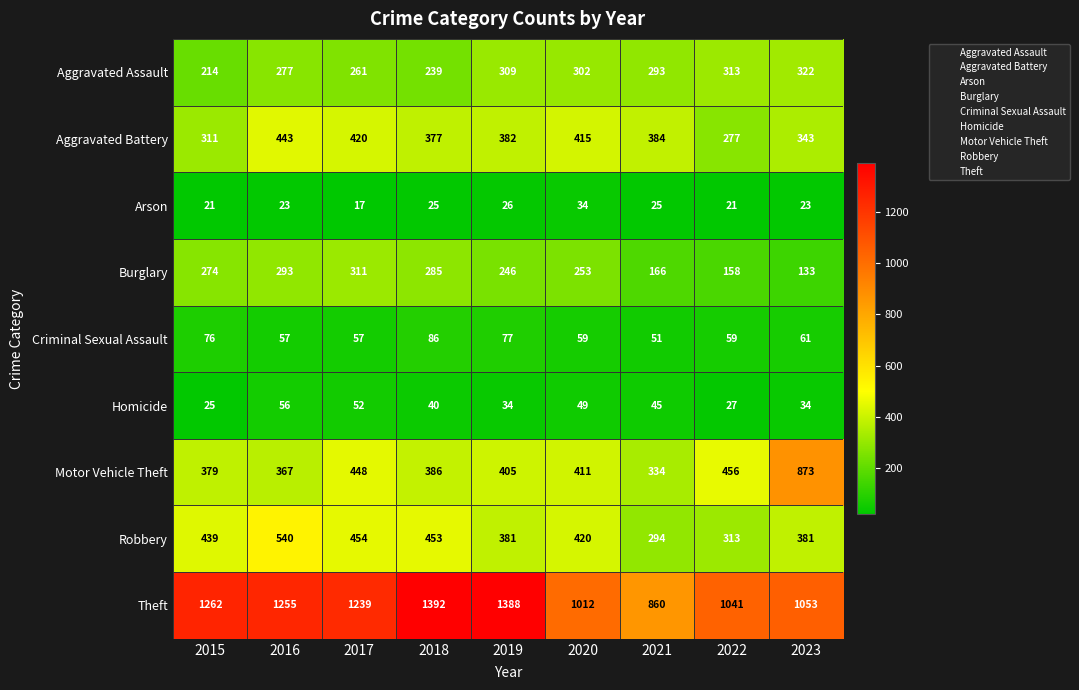

Rank the series by their maximum value, from highest to lowest.

Theft, Motor Vehicle Theft, Robbery, Aggravated Battery, Aggravated Assault, Burglary, Criminal Sexual Assault, Homicide, Arson